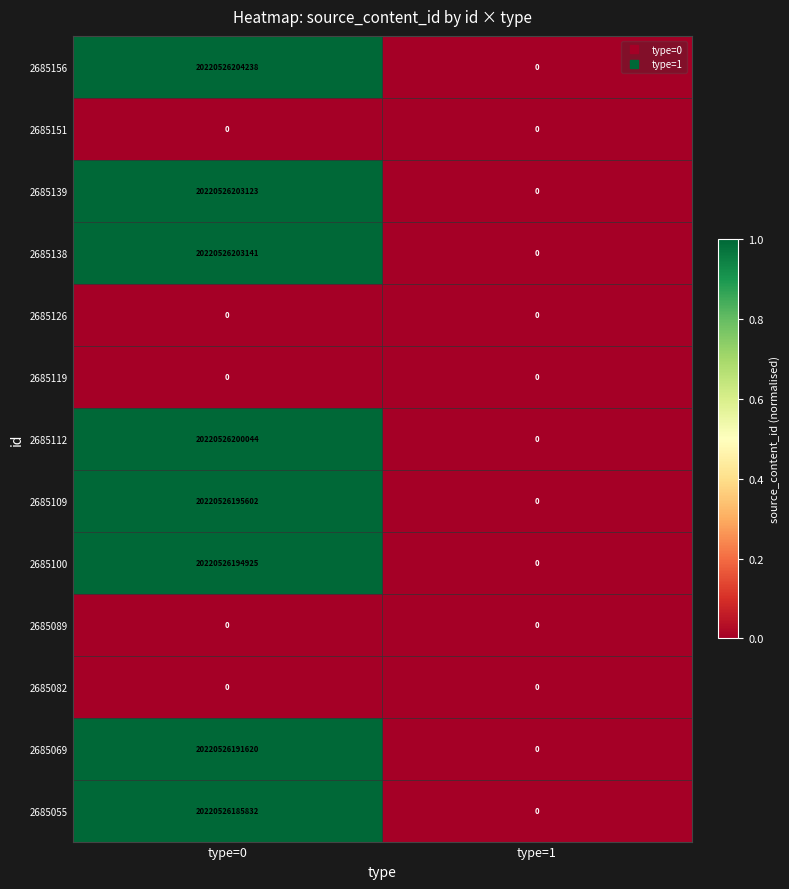

What is the difference between the maximum and minimum values in the 2685156 series?

20220526204238